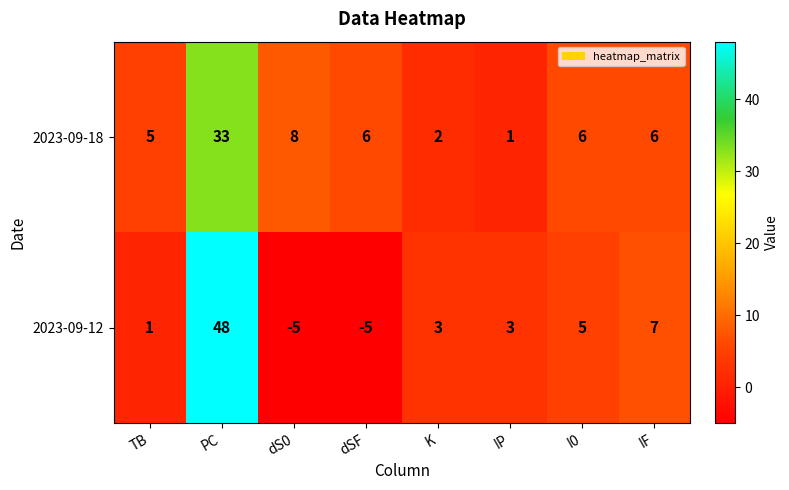

How many values in 2023-09-12 are above zero?

6